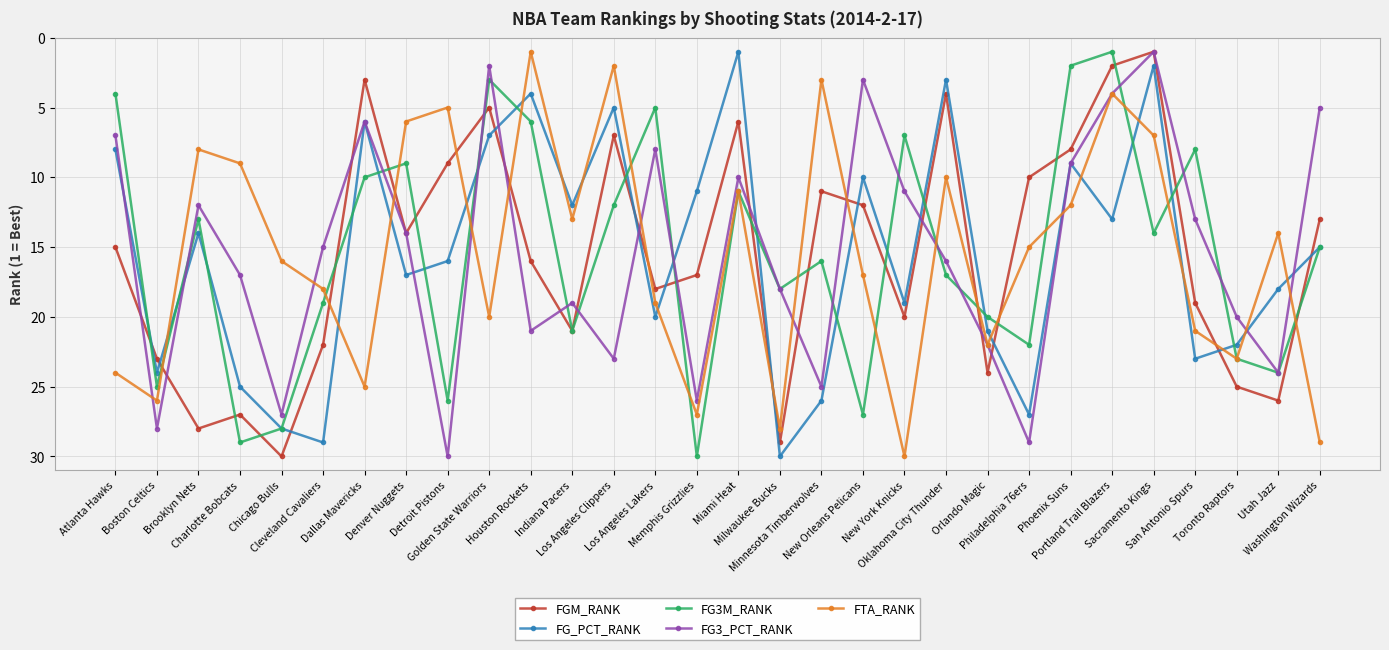

True or false: FG3_PCT_RANK has more than 2 points higher than both neighbors.

True